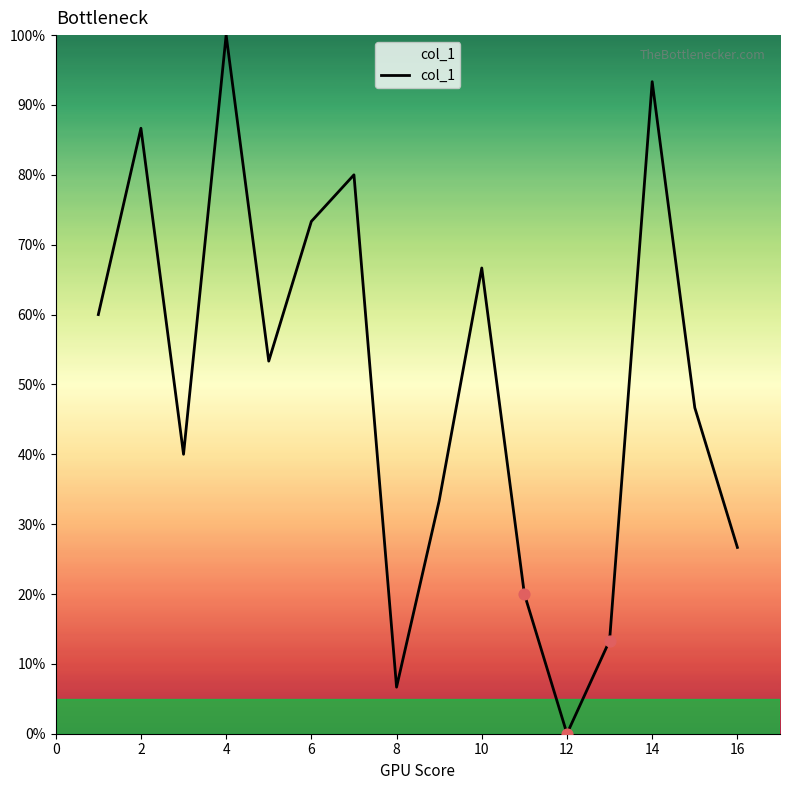

What is the greatest value displayed?

100.0